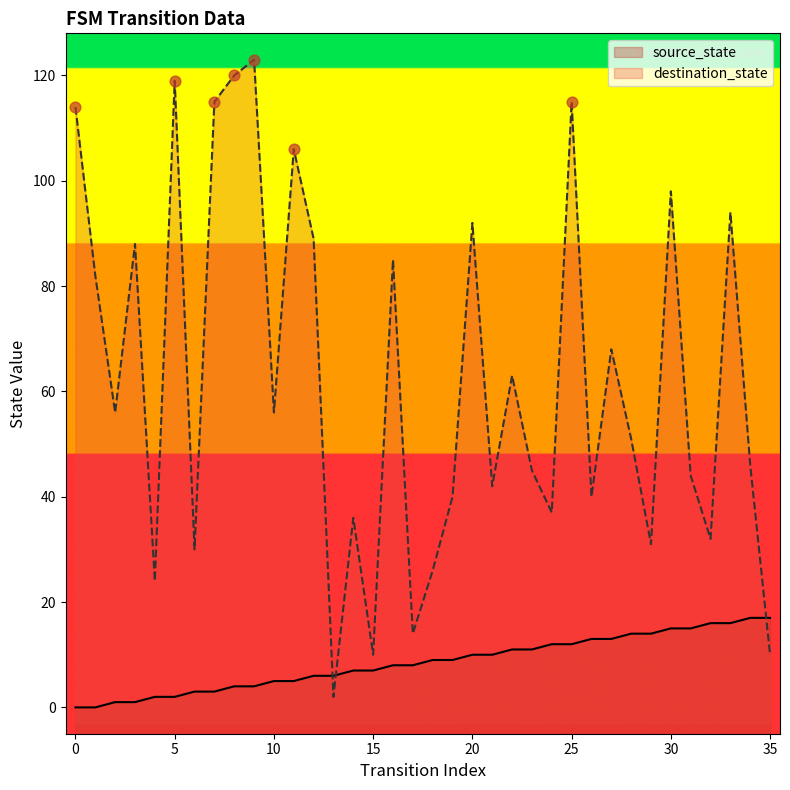

Which series contains the lowest Y value?

source_state